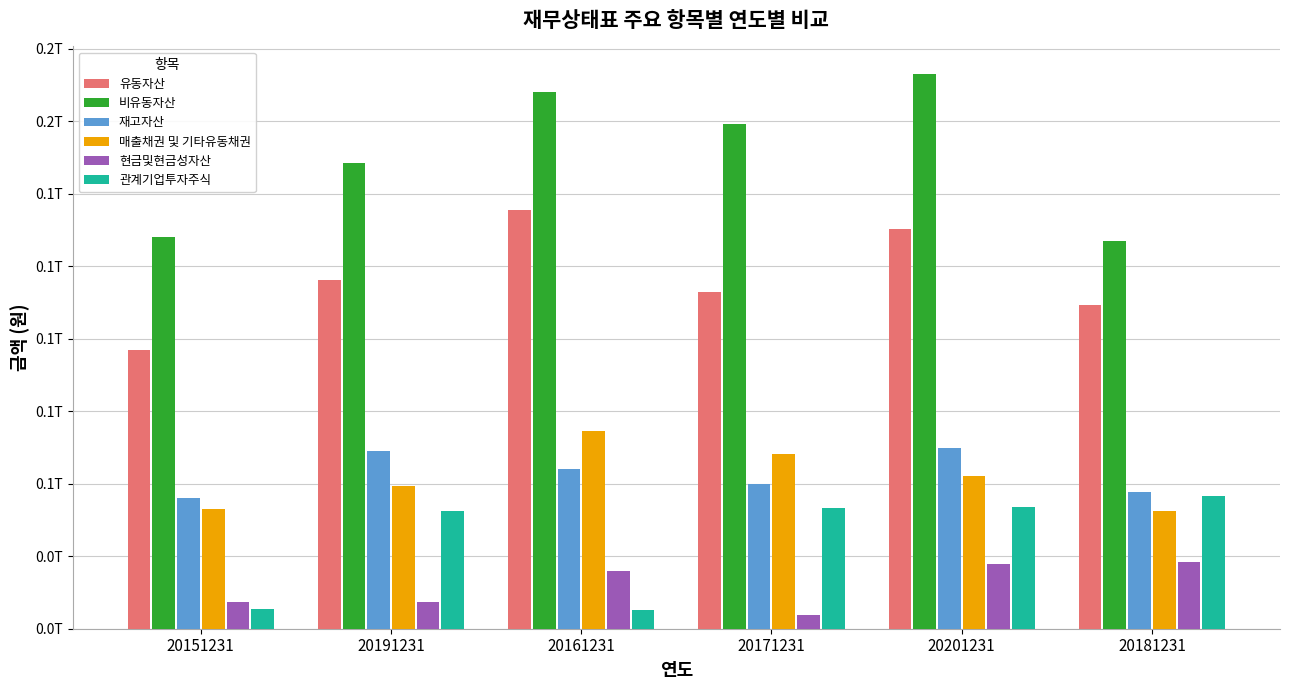

What is the smallest value displayed?

4830499261